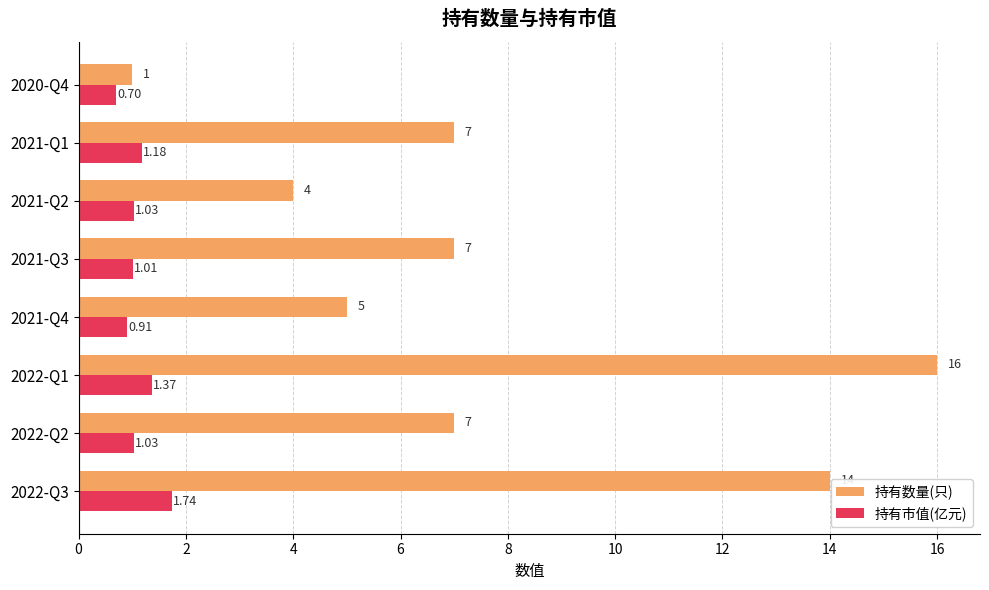

Which category has the highest value in the 持有数量(只) series?

2022-Q1